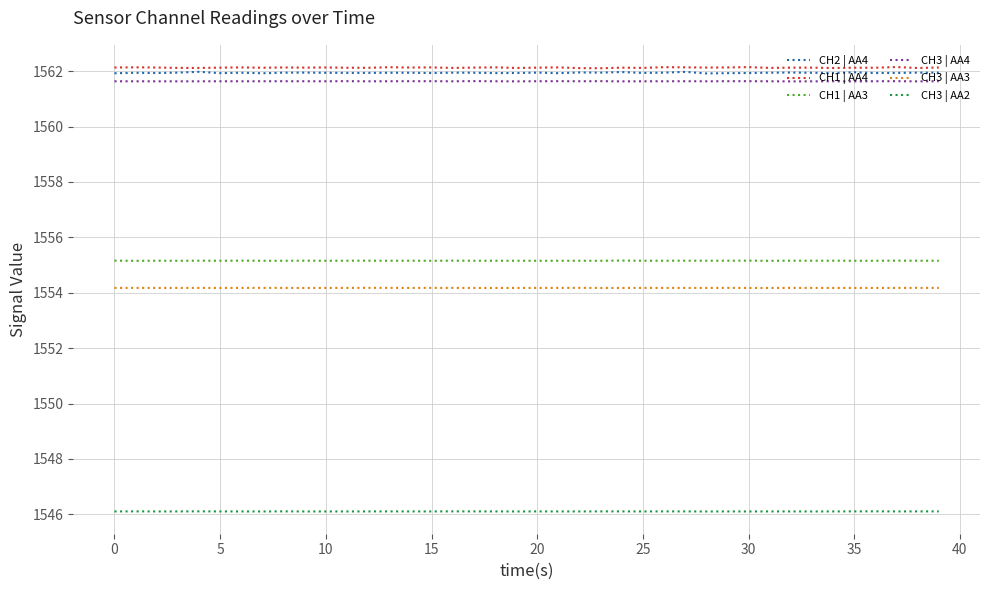

True or false: CH3 | AA2 and CH1 | AA3 cross at least once.

False